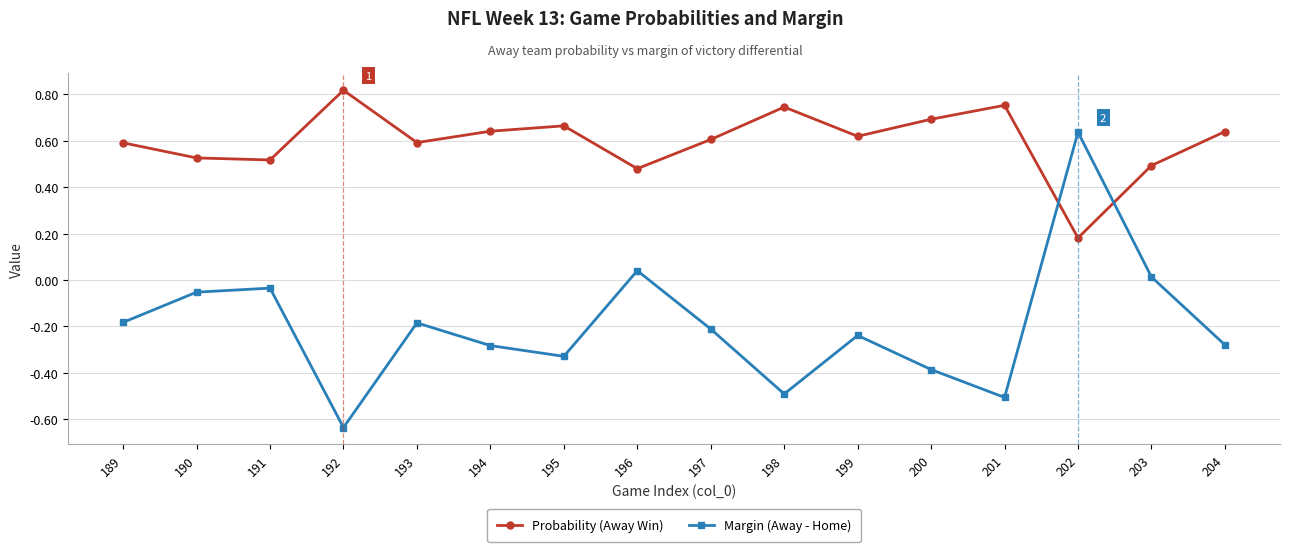

What is the total value across all series at 189?

0.4